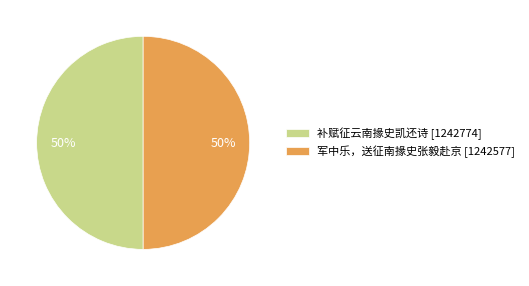

What is the ratio of the value at 补赋征云南掾史凯还诗 [1242774] to the value at 军中乐，送征南掾史张毅赴京 [1242577]?

1.0